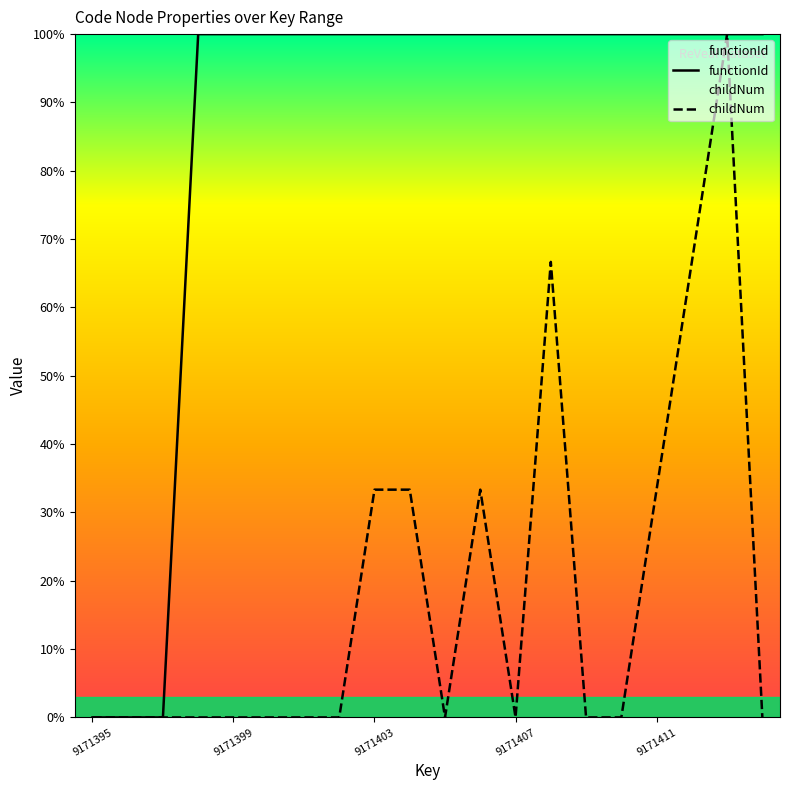

Is this an area chart (filled region under the line)?

No